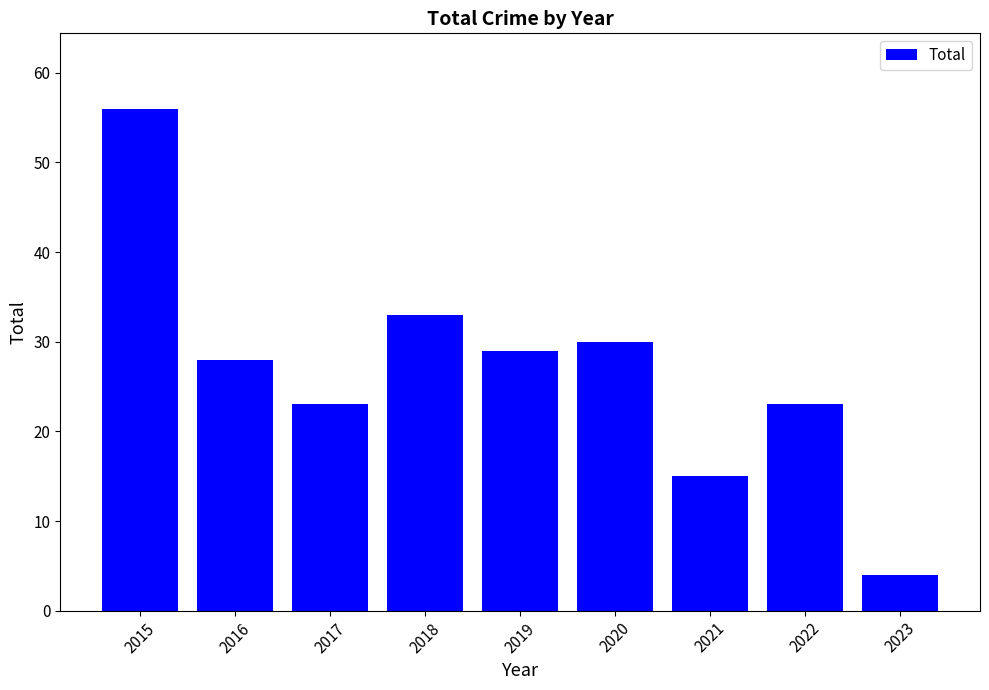

How many bars are there in total?

9